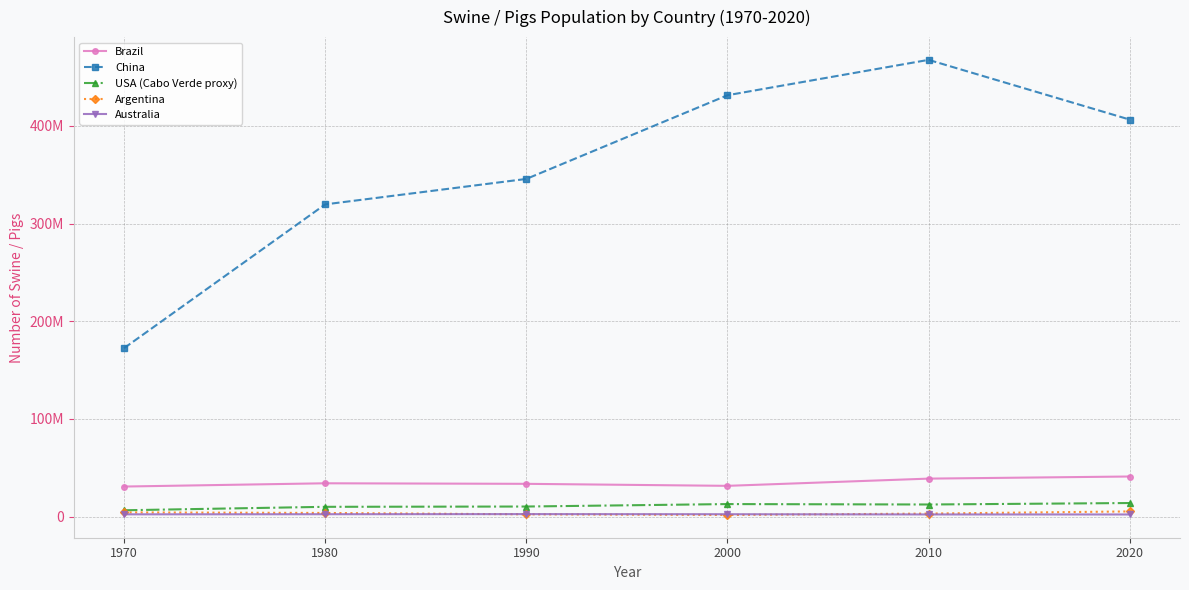

At which category does China reach its first local peak?

2010